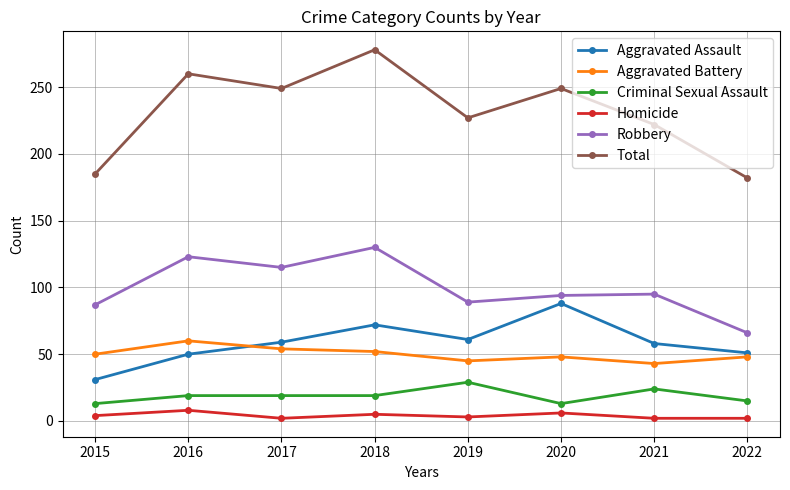

True or false: Robbery and Total cross at least once.

False